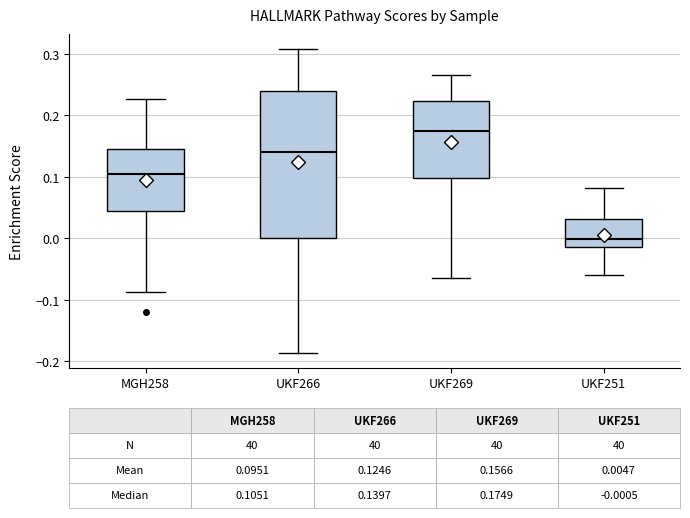

Comparing the boxes themselves (not the whiskers), which one is the tallest?

UKF266